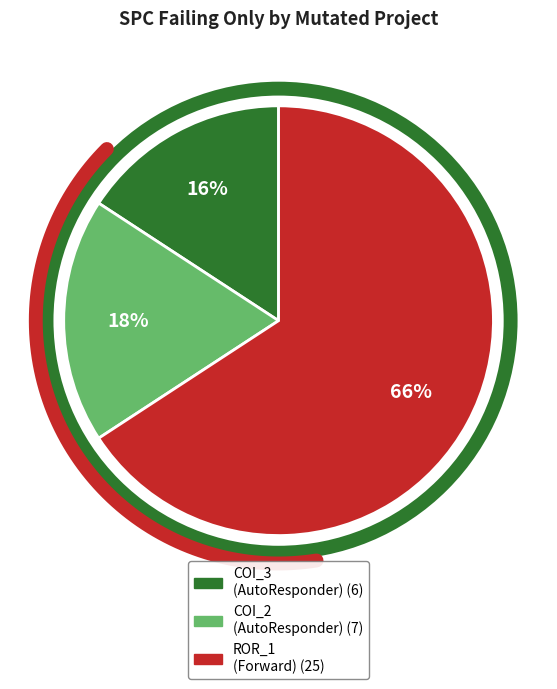

To the nearest percent, what portion does Forward.EmailSystem.Client.ROR_1 represent?

66%